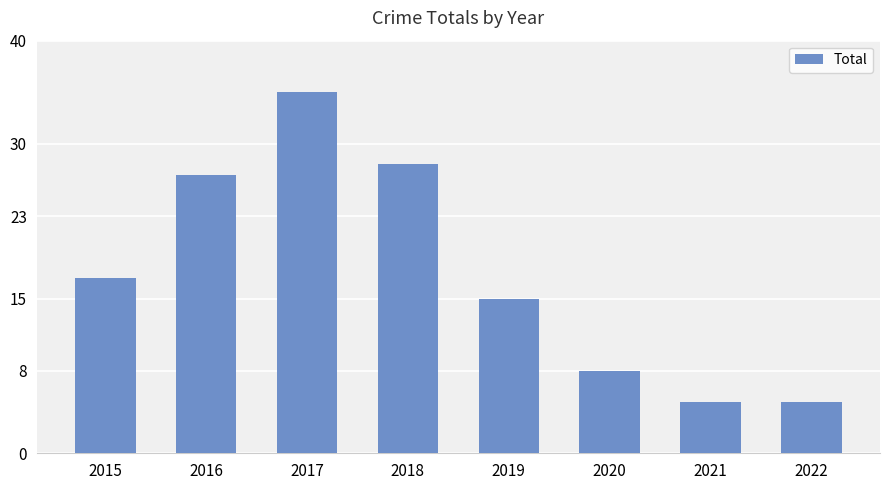

How many bars are there in total?

8